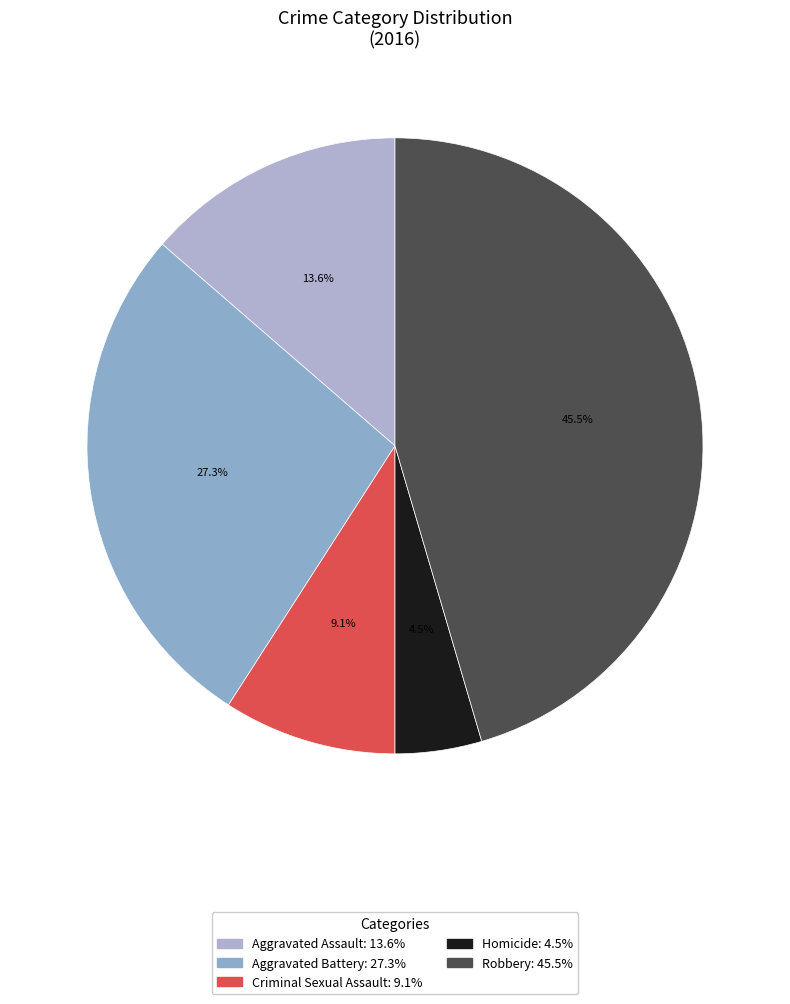

Rank the categories by value from highest to lowest.

Robbery, Aggravated Battery, Aggravated Assault, Criminal Sexual Assault, Homicide